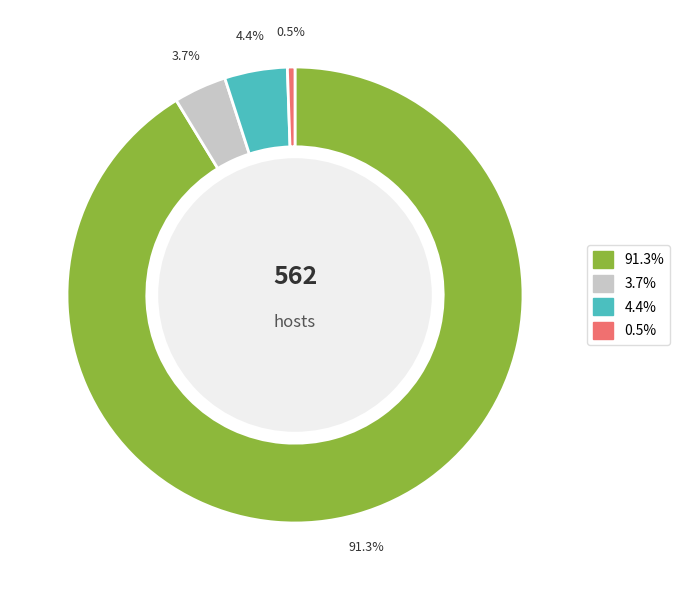

Is there a majority slice in this chart?

Yes